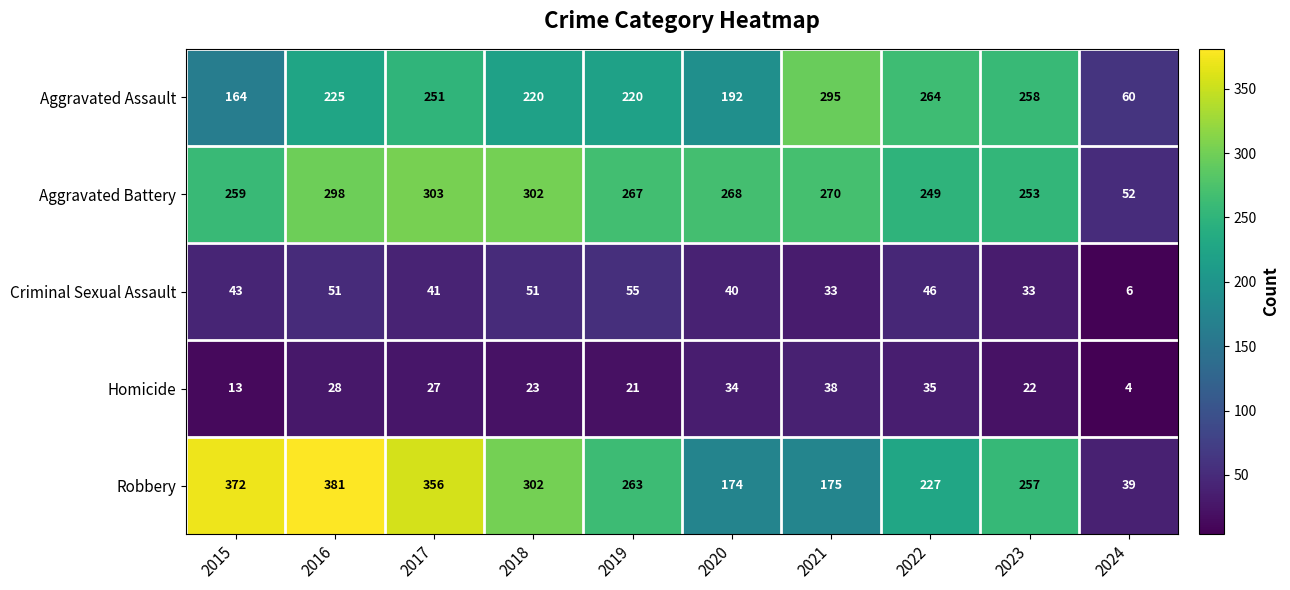

Which series changed the most between 2016 and 2020?

Robbery